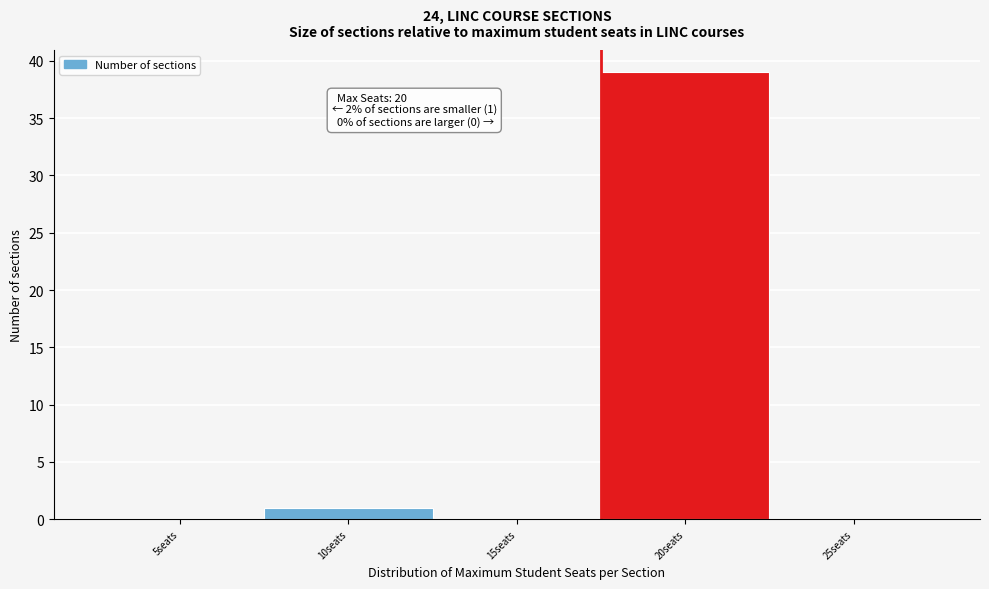

Reading right to left, what are all the values shown in this chart?

25seats=0	20seats=39	15seats=0	10seats=1	5seats=0